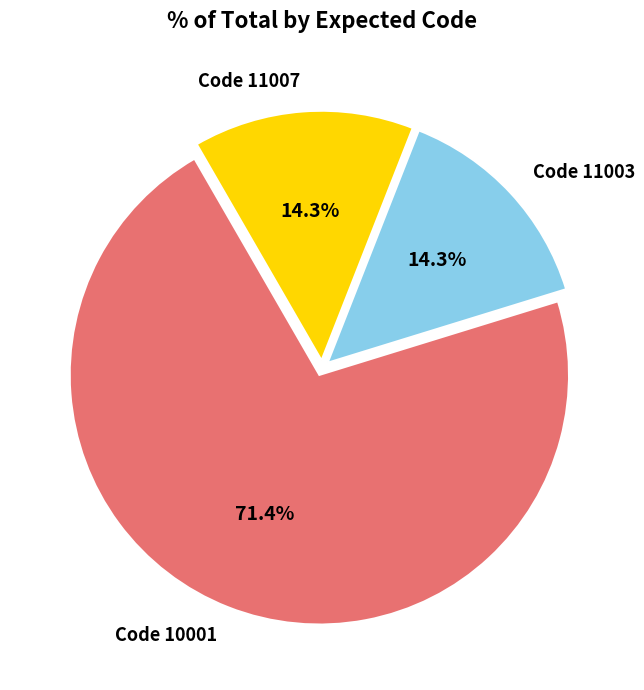

Is there a majority slice in this chart?

Yes